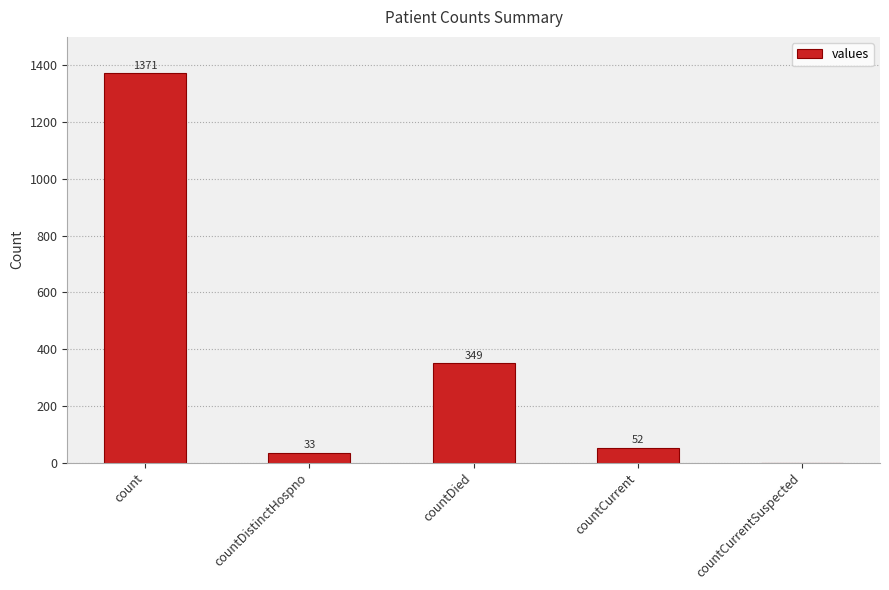

At which label is the value closest to 685?

countDied